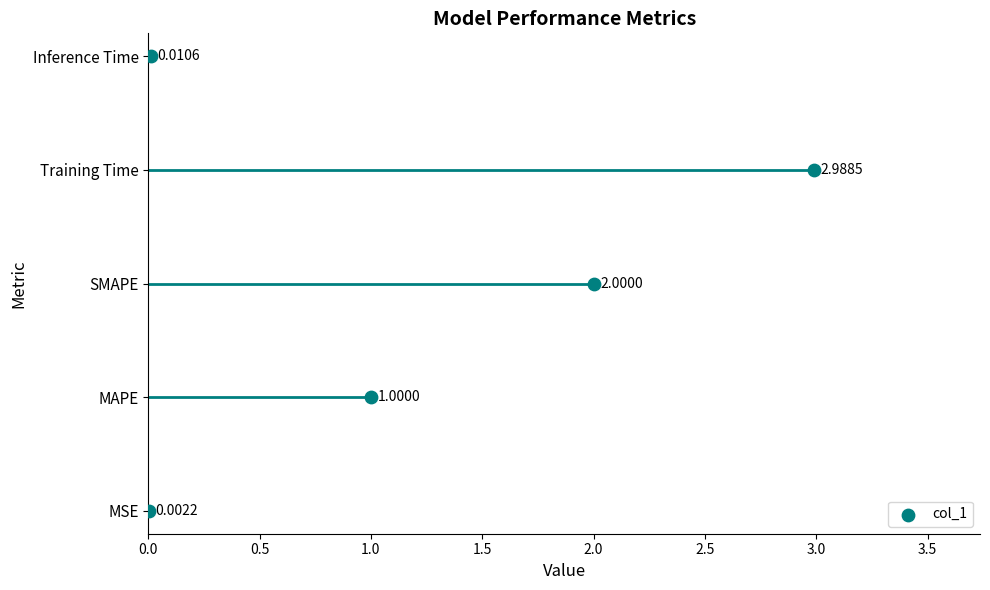

Between 0.0 and 1.5, which is larger?

1.5